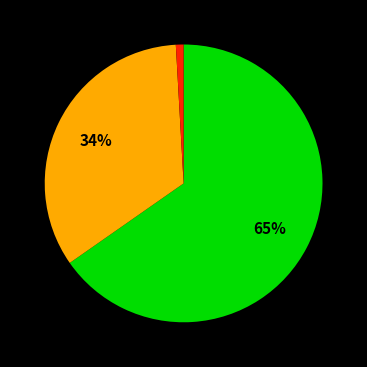

To the nearest percent, what is the difference between the largest and smallest slice percentages?

64%